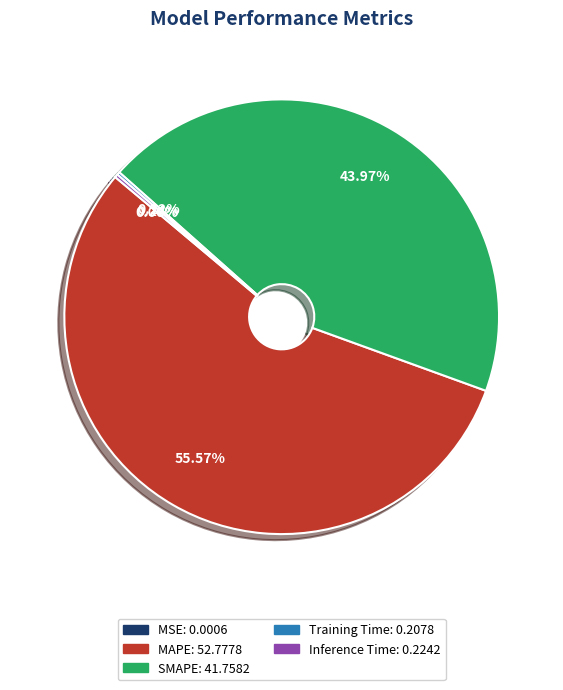

Which category has the biggest portion of the pie?

MAPE